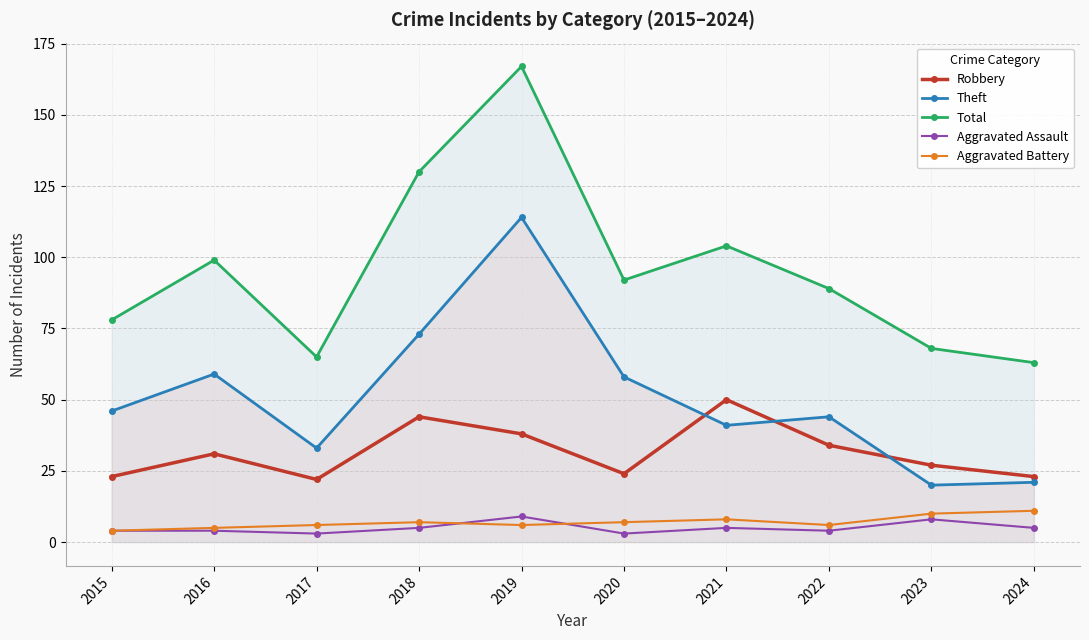

True or false: Robbery has a value of 44 at 2018.

True